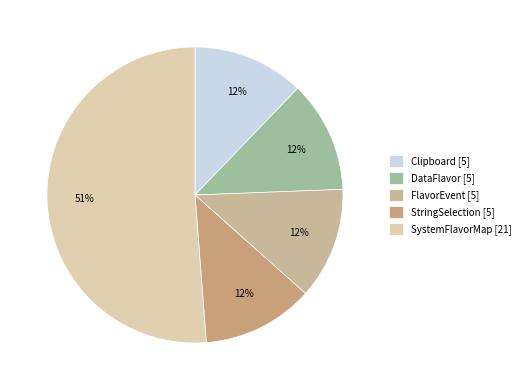

Which slice represents more than half of the pie?

SystemFlavorMap